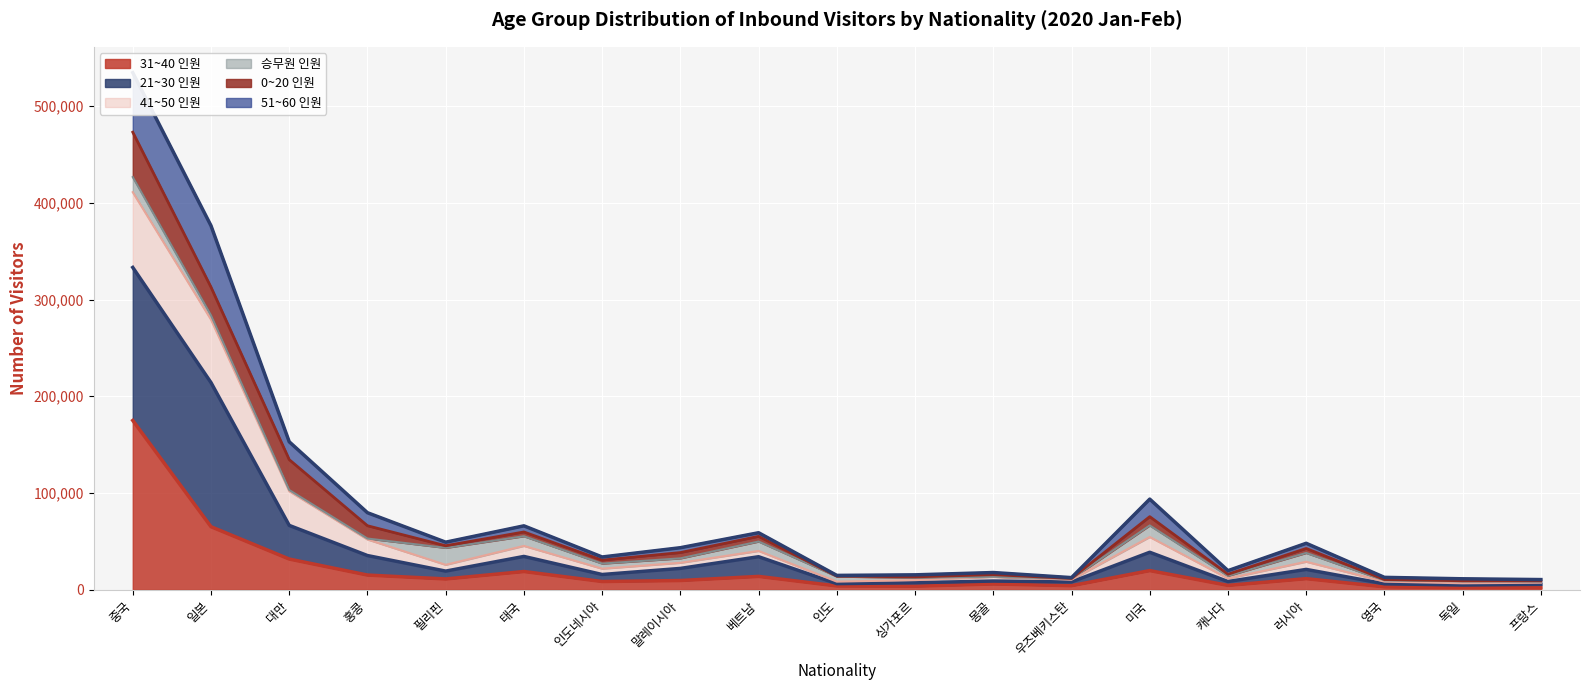

At which label does 31~40 인원 reach its minimum?

프랑스